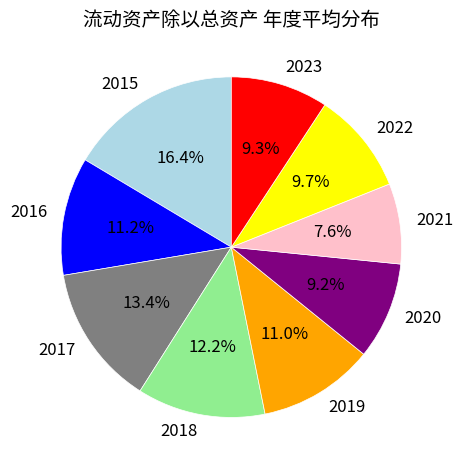

How many slices are in this pie chart?

9